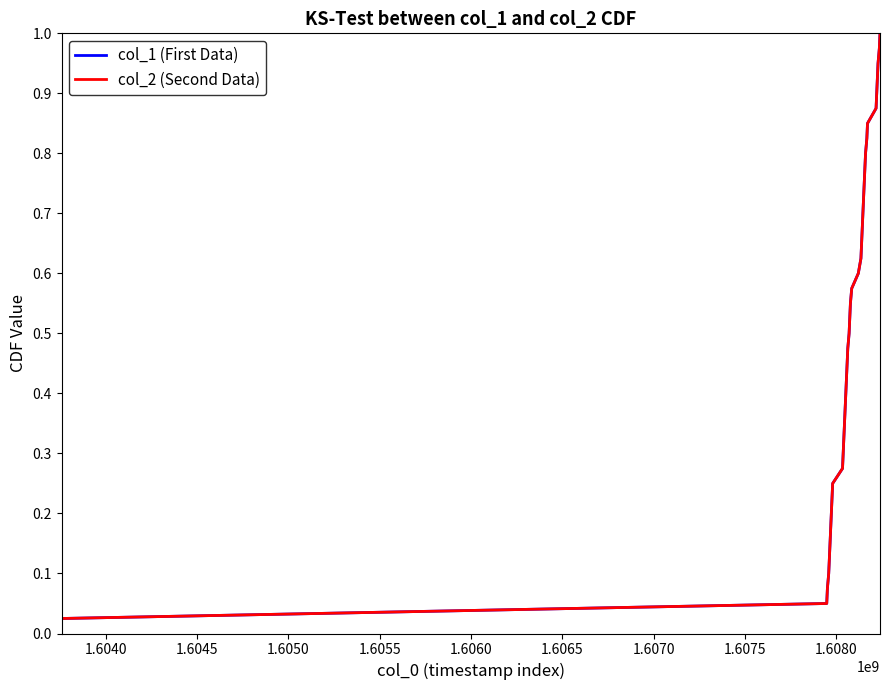

Is this an area chart (filled region under the line)?

No